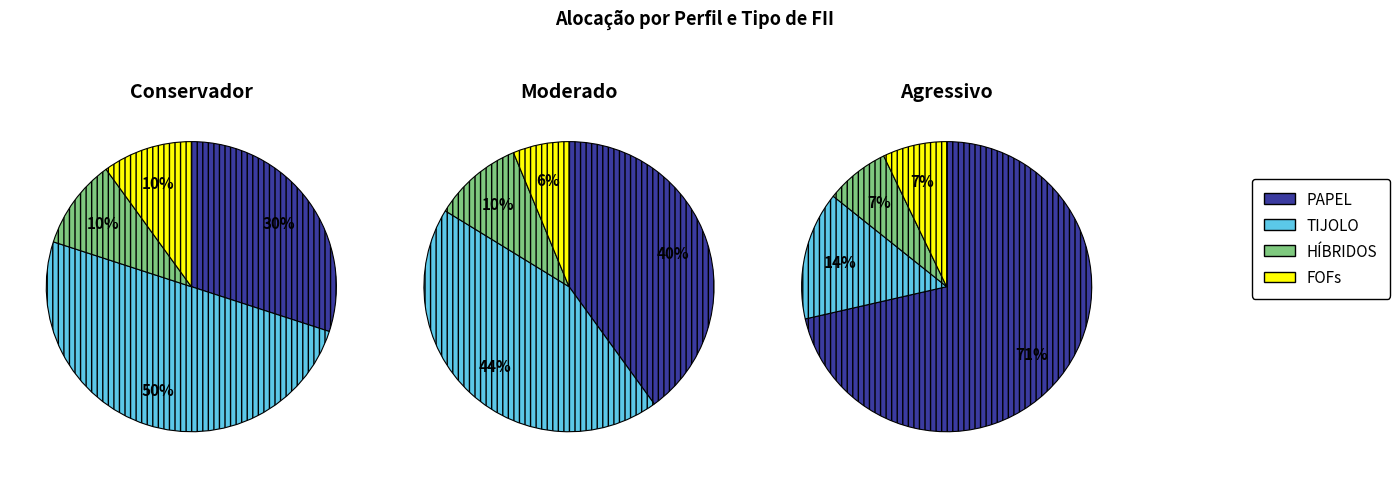

Is there any slice that represents more than half of the pie?

No